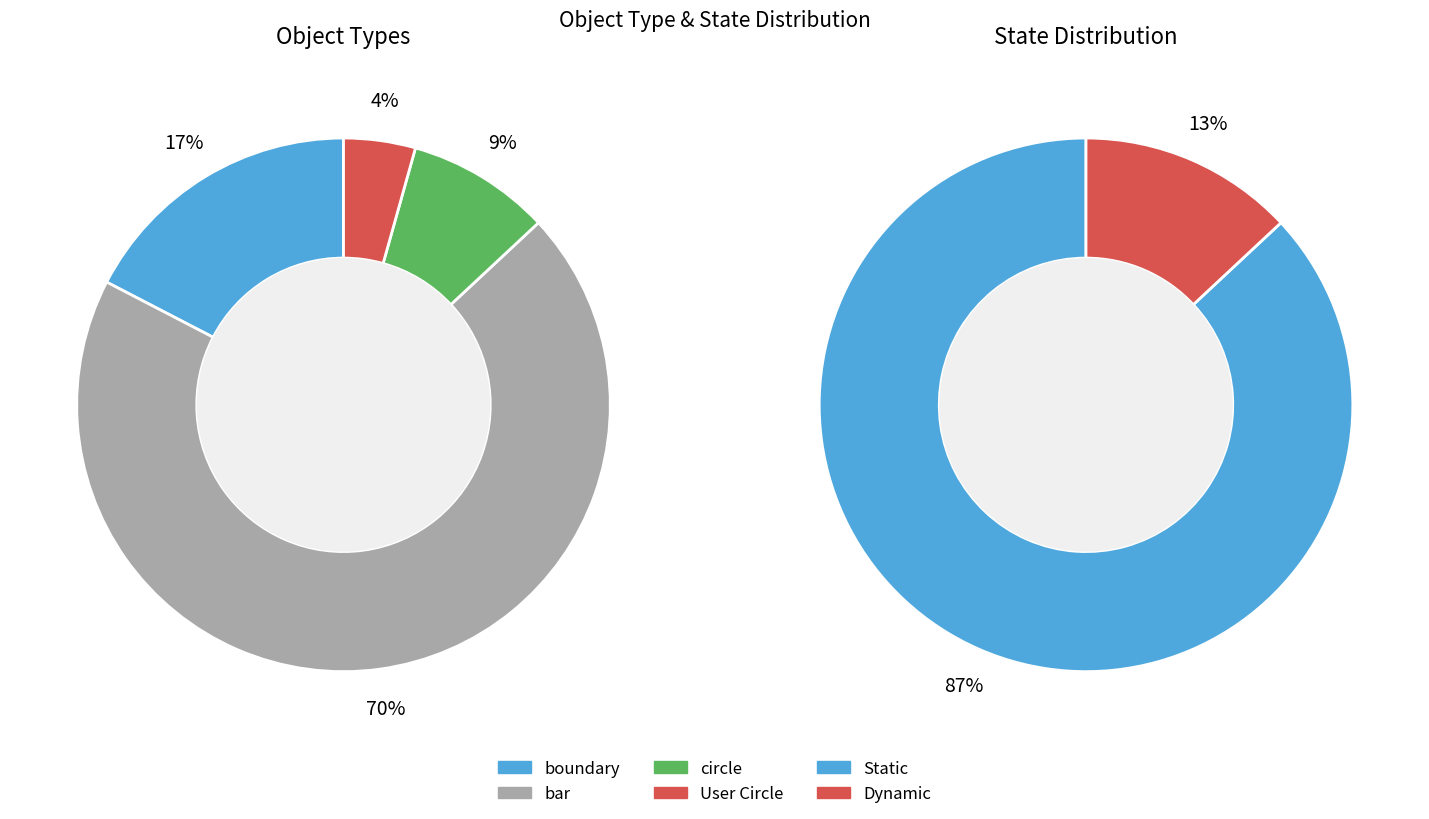

What is the largest slice in the pie chart?

bar